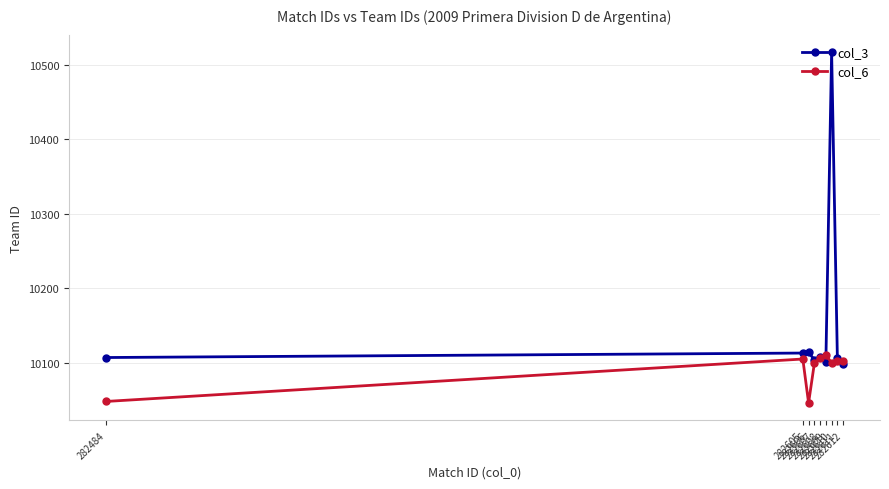

What is the maximum value for col_3?

10517